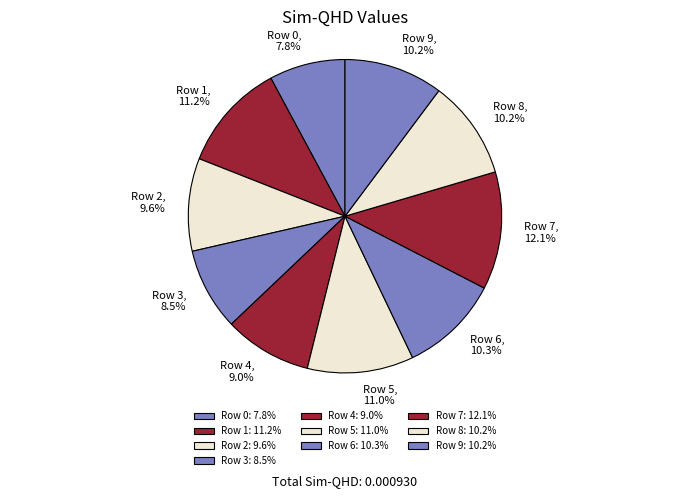

What is the total percentage of Row 3 and Row 5?

19.5%